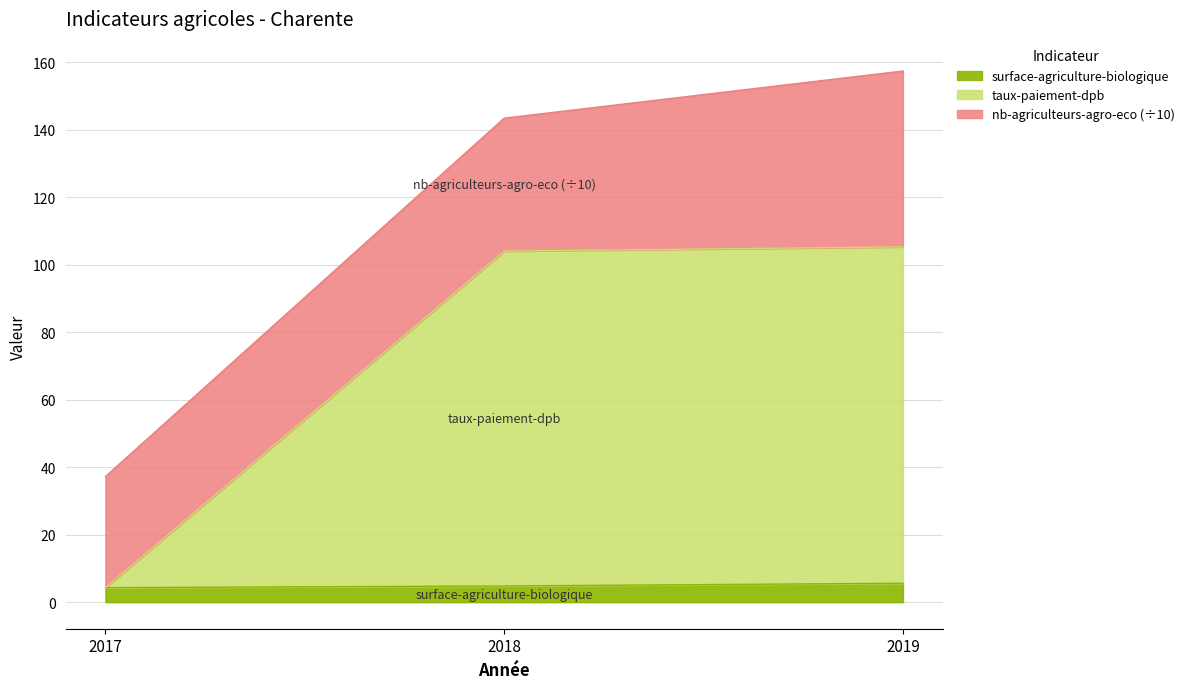

Which category has the highest value across all series?

2019